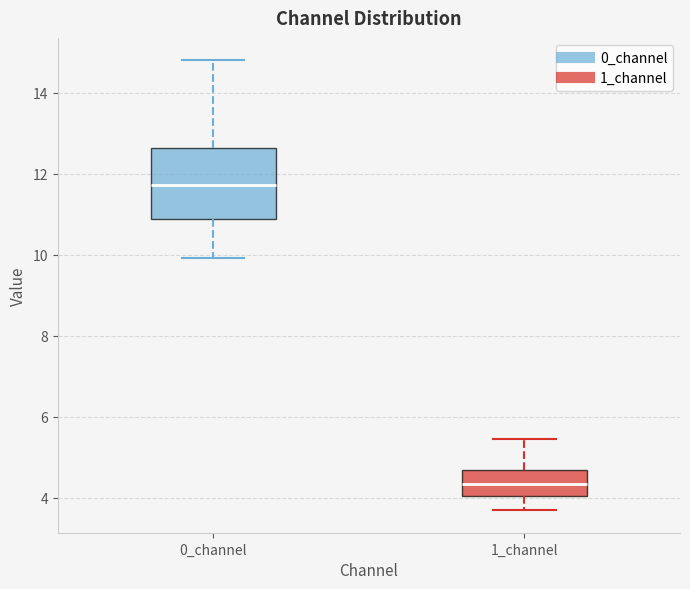

Reading left to right, transcribe this box plot: for each box, give where its median line is, the range the box spans, and where its two whiskers end, as read against the y-axis. The values are not printed on the chart, so give them approximately, as read against the axis.

0_channel: median 11.8, box 10.8 to 12.6, whiskers 10.0 to 14.8
1_channel: median 4.4, box 4.0 to 4.6, whiskers 3.6 to 5.4